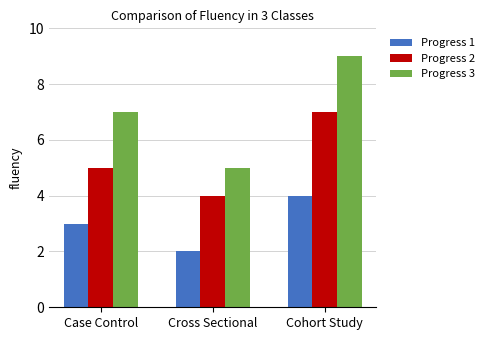

Are the bars grouped side by side (vs. stacked)?

Yes